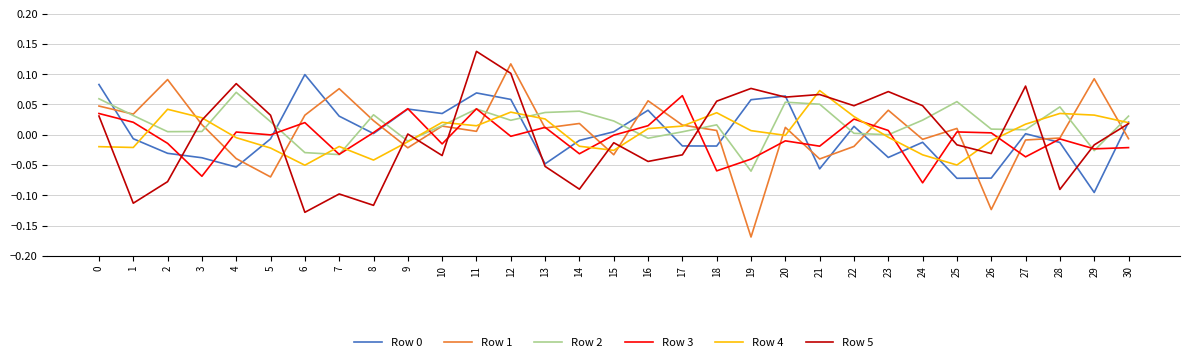

At which category does Row 5 reach its first local peak?

4